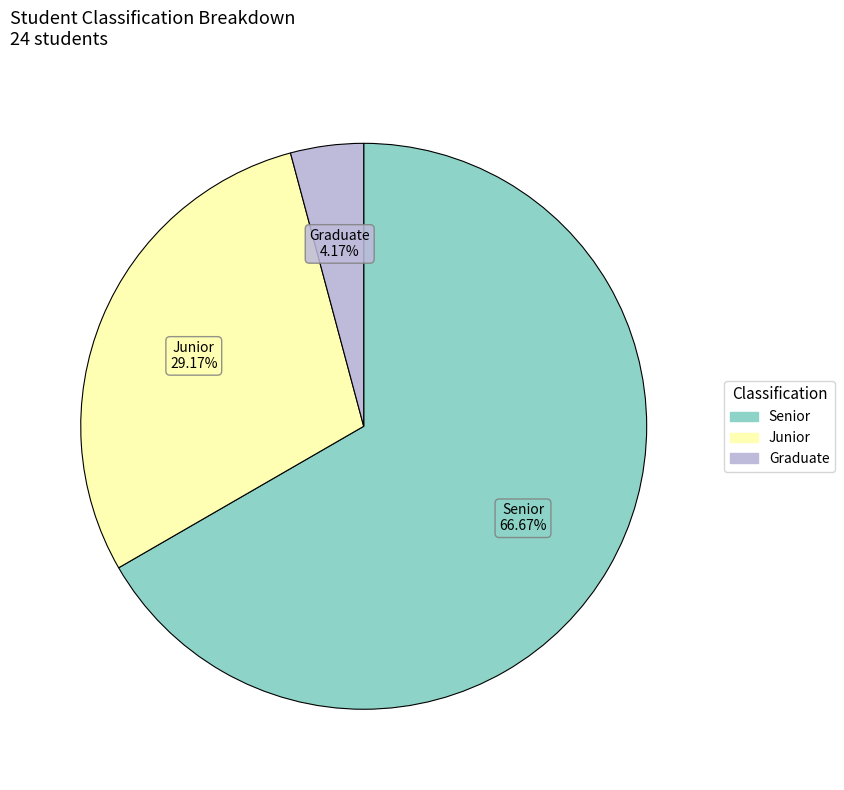

Is there a majority slice in this chart?

Yes